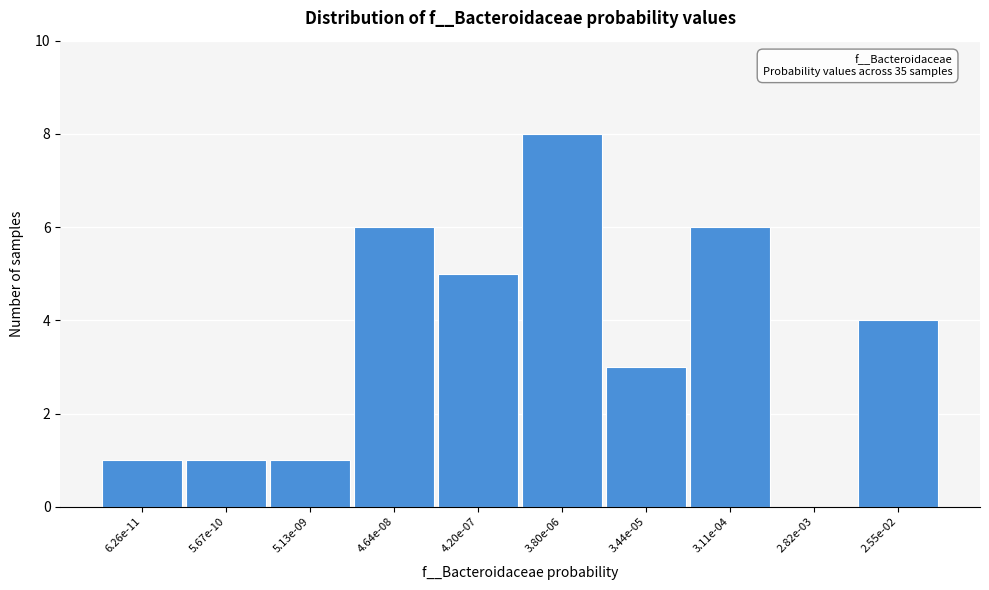

Reading left to right, list all the values displayed in this chart.

6.26e-11=1	5.67e-10=1	5.13e-09=1	4.64e-08=6	4.20e-07=5	3.80e-06=8	3.44e-05=3	3.11e-04=6	2.82e-03=0	2.55e-02=4